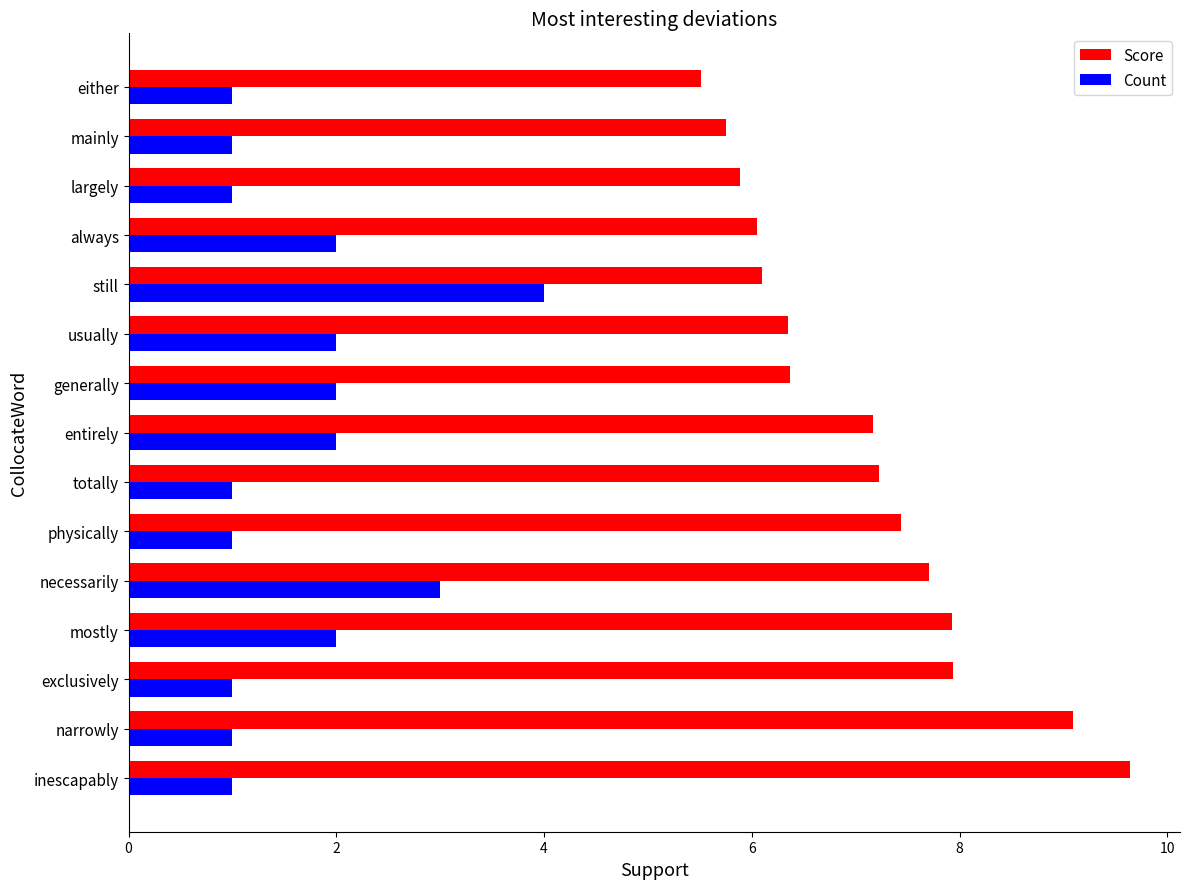

Is it true that Score equals 9.1 at narrowly?

True